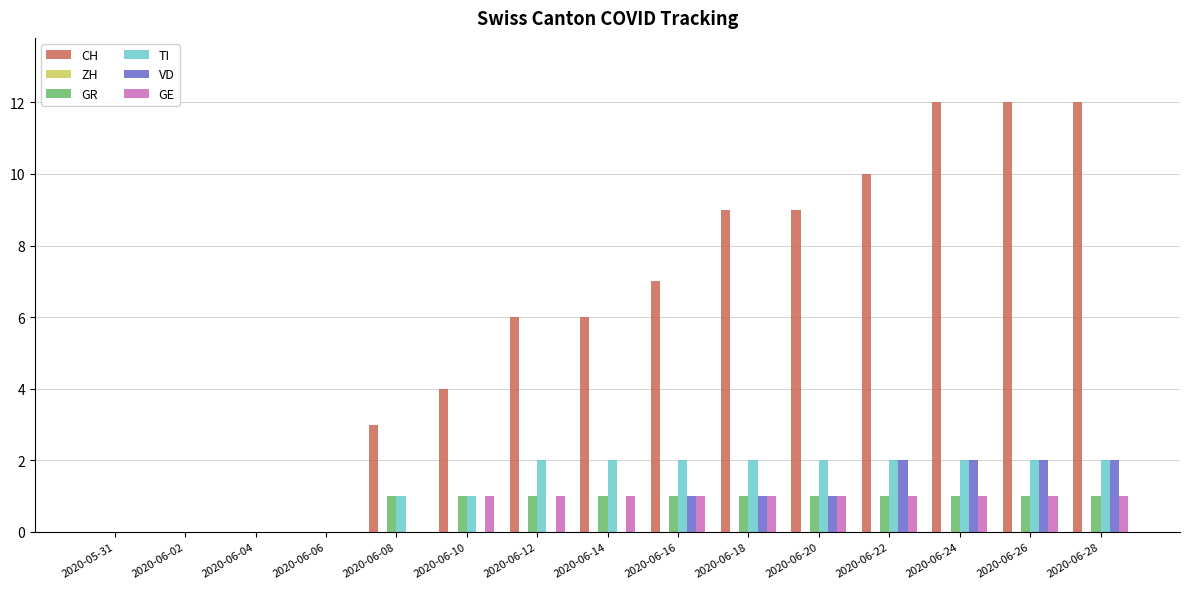

Are the bars grouped side by side (vs. stacked)?

Yes